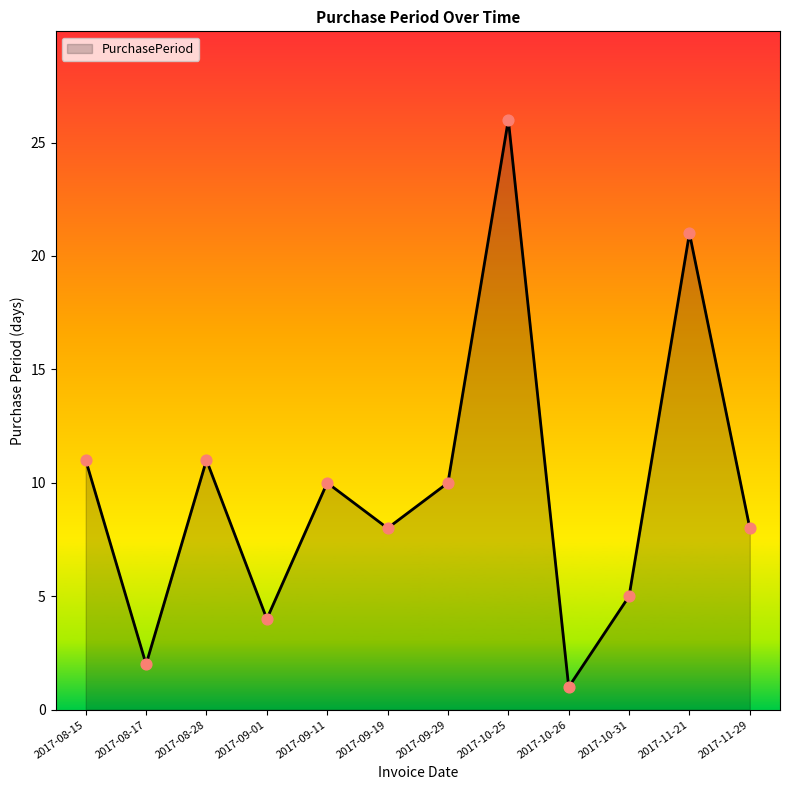

What is the change in value from 2017-09-19 to 2017-10-26?

-7